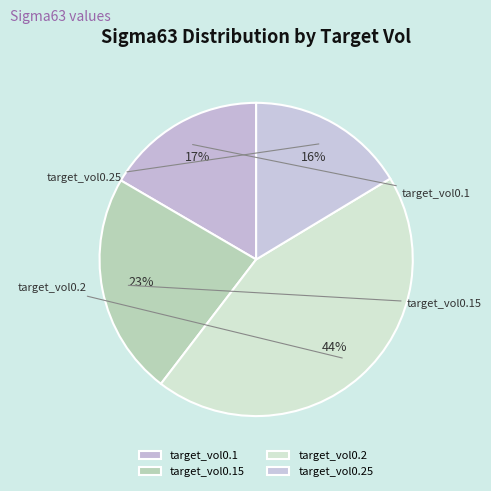

Which slice is the smallest?

target_vol0.25